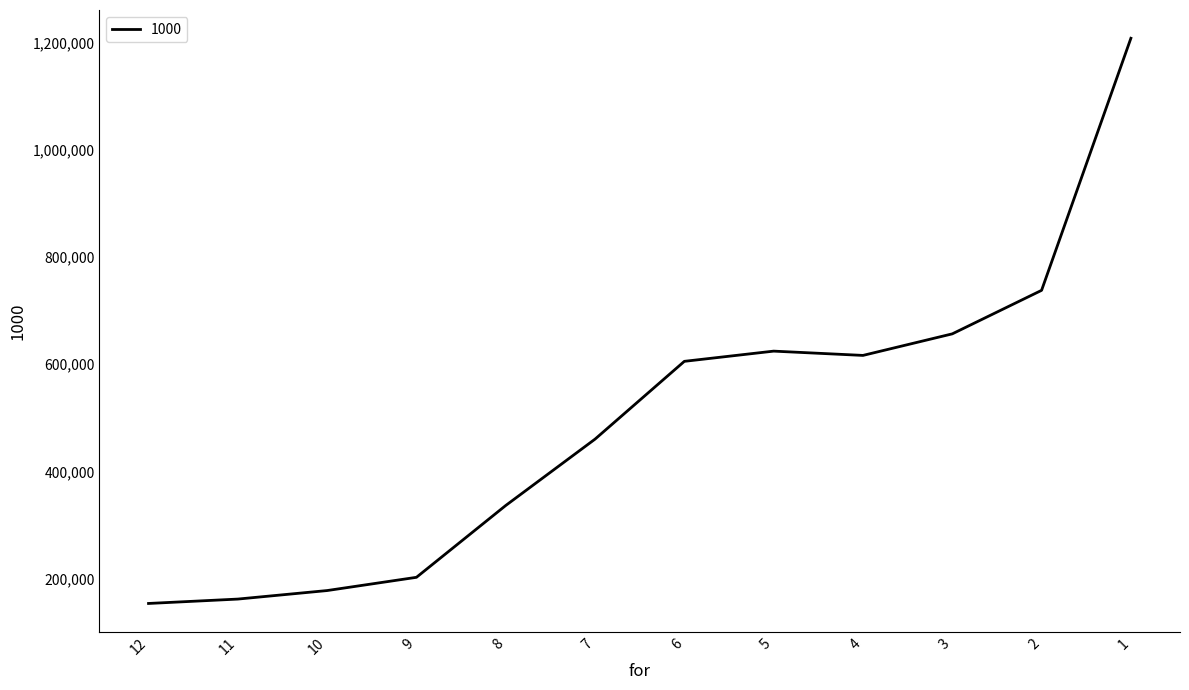

Count the number of categories in the chart.

12